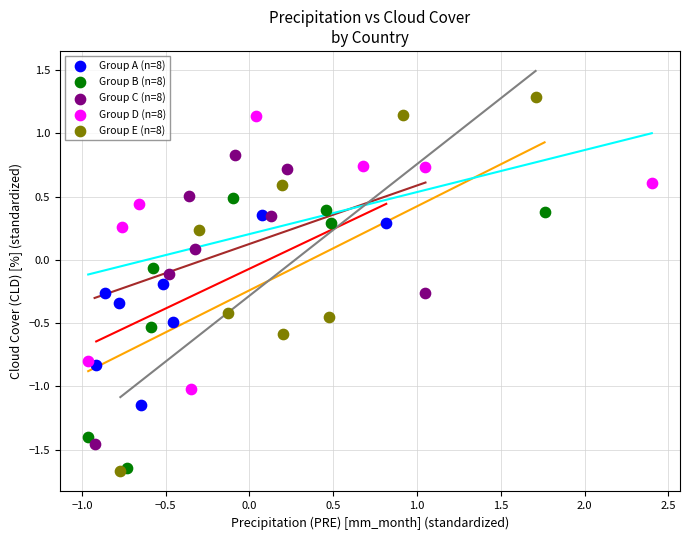

Which series reaches the minimum Y coordinate?

Group E (n=8)